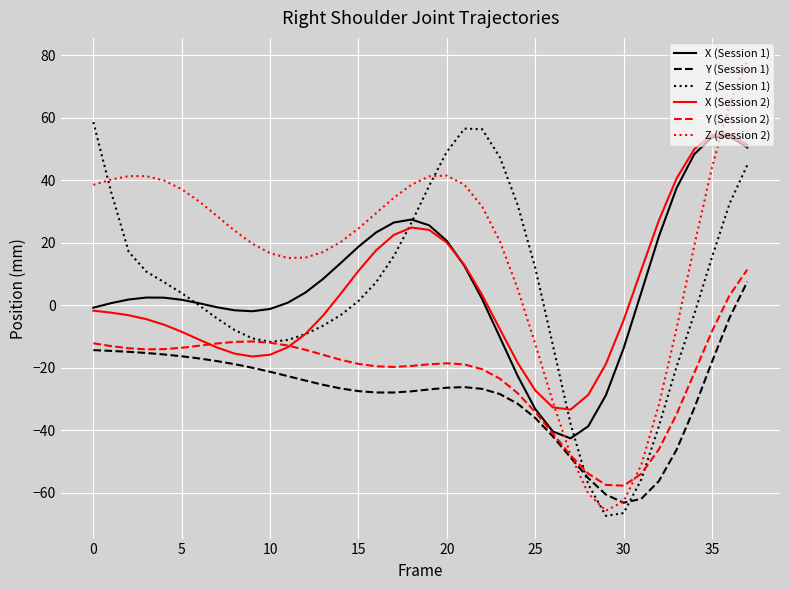

In Y (Session 1), how many points are higher than both neighbors (excluding endpoints)?

1